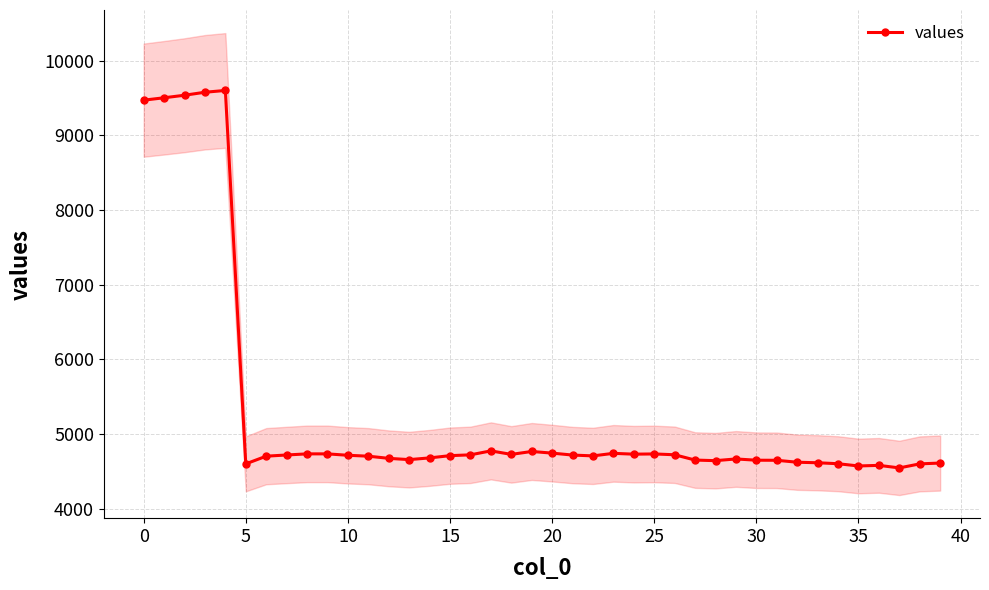

What is the difference between the second highest and second lowest values?

5004